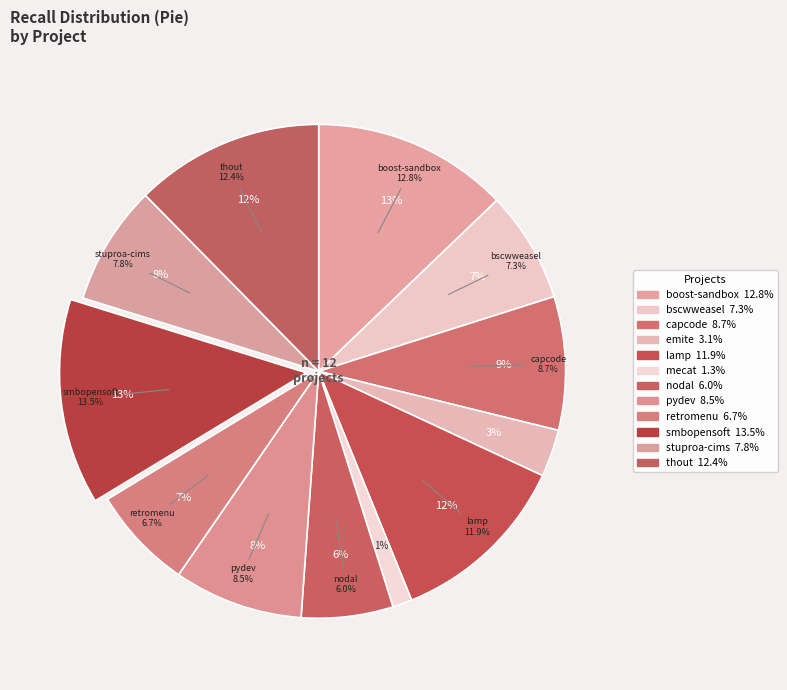

Is it true that smbopensoft.csv is 13% of the pie?

True